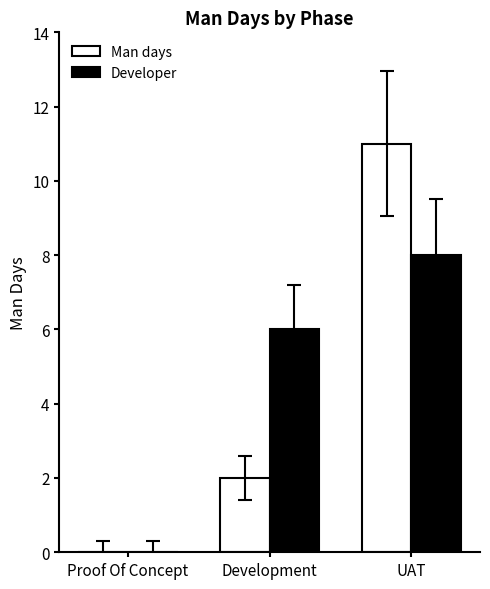

What is the maximum value for Developer?

8